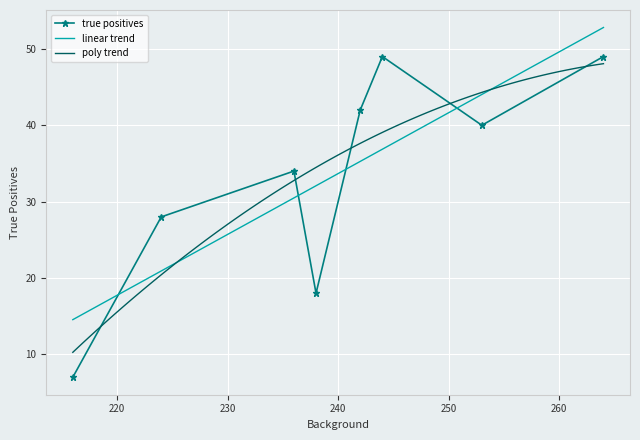

What is the minimum value for linear trend?

14.5